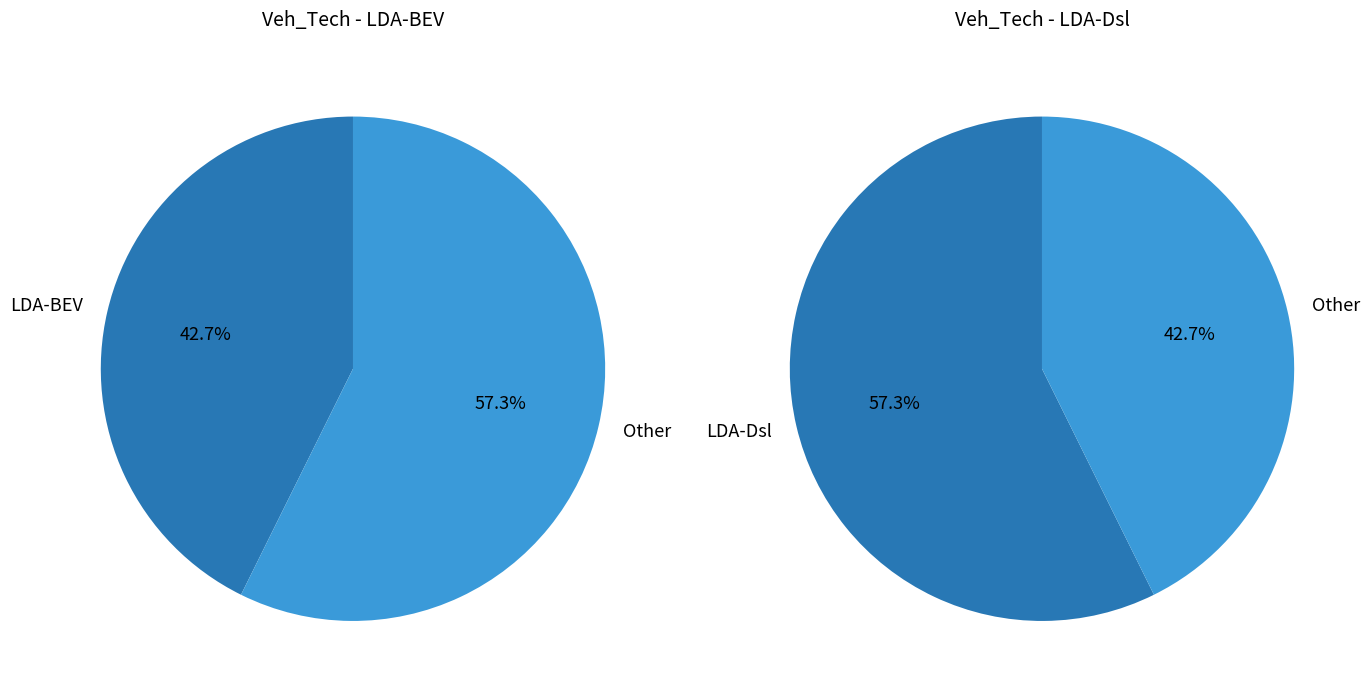

To the nearest percent, what percentage of the pie is LDA-Dsl?

57%